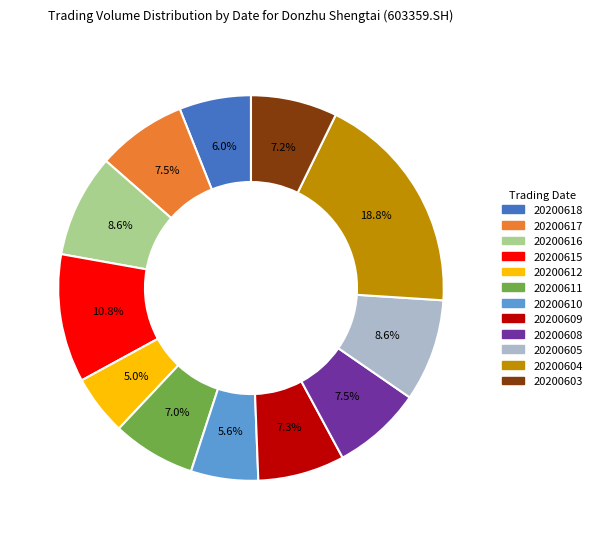

How many segments does this pie chart have?

12